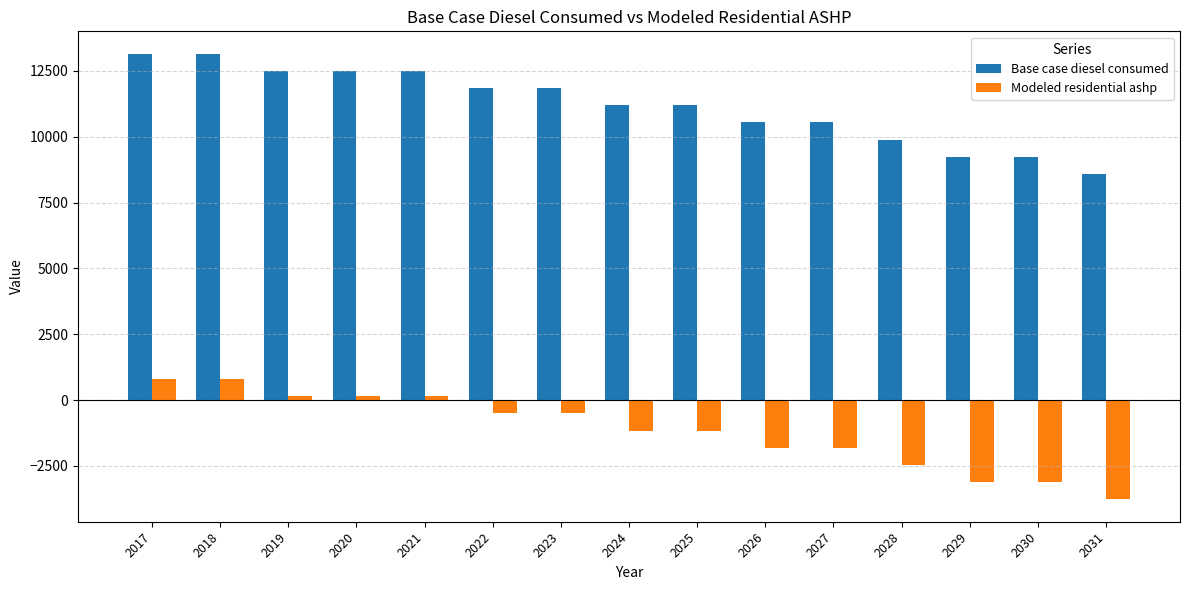

How many negative values does the Modeled residential ashp series have?

10